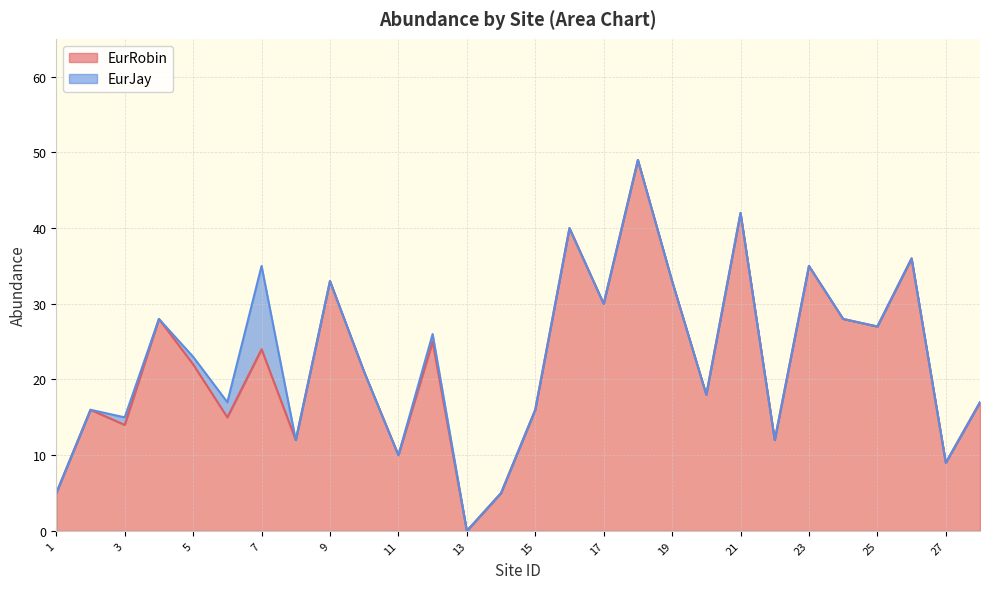

Rank the categories by value from highest to lowest.

18, 21, 16, 26, 23, 9, 19, 17, 4, 24, 25, 12, 7, 5, 10, 20, 28, 2, 15, 6, 3, 8, 22, 11, 27, 1, 14, 13